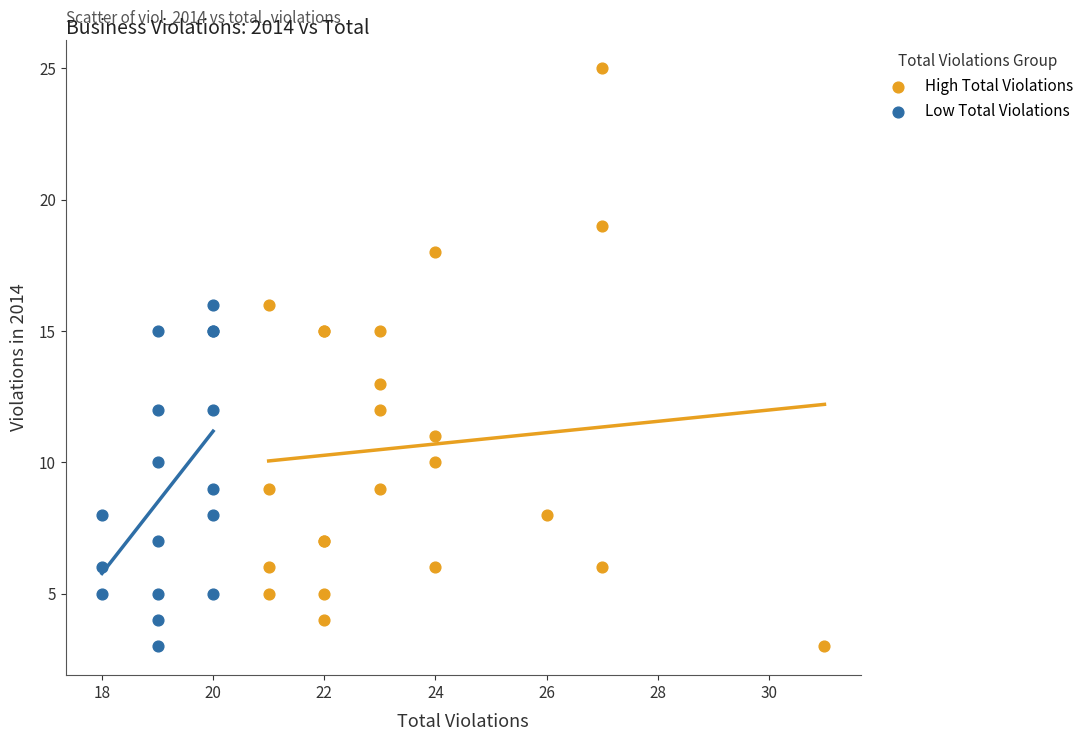

Which series reaches the maximum Y coordinate?

High Total Violations